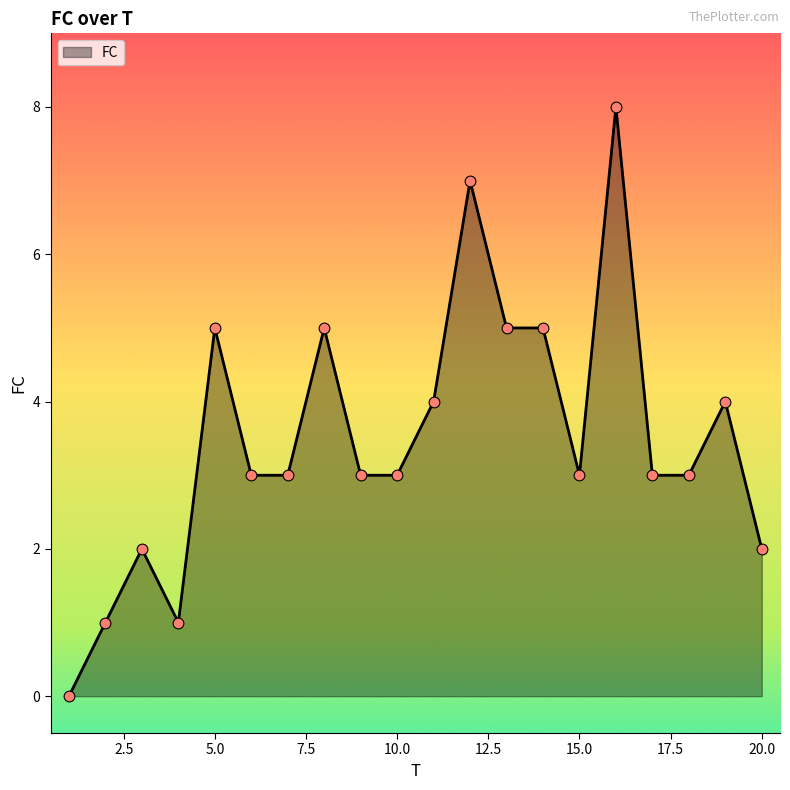

What is the greatest value displayed?

8